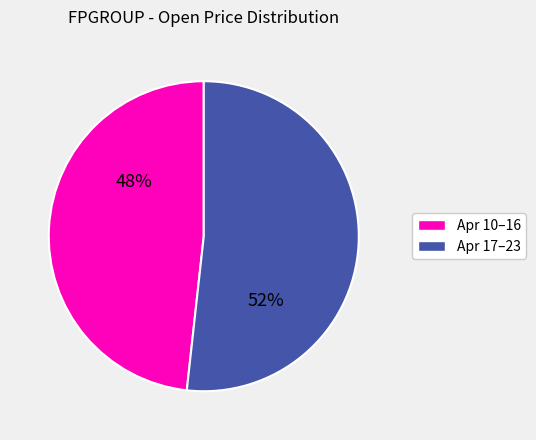

Does any single category account for the majority?

Yes